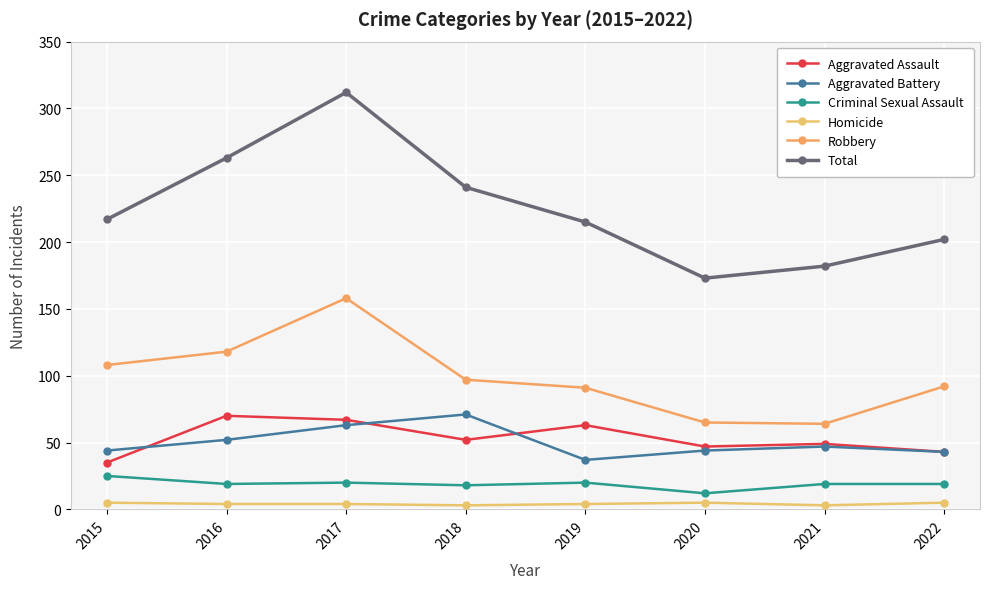

What is the sum of the Criminal Sexual Assault values at 2016 and 2018?

37